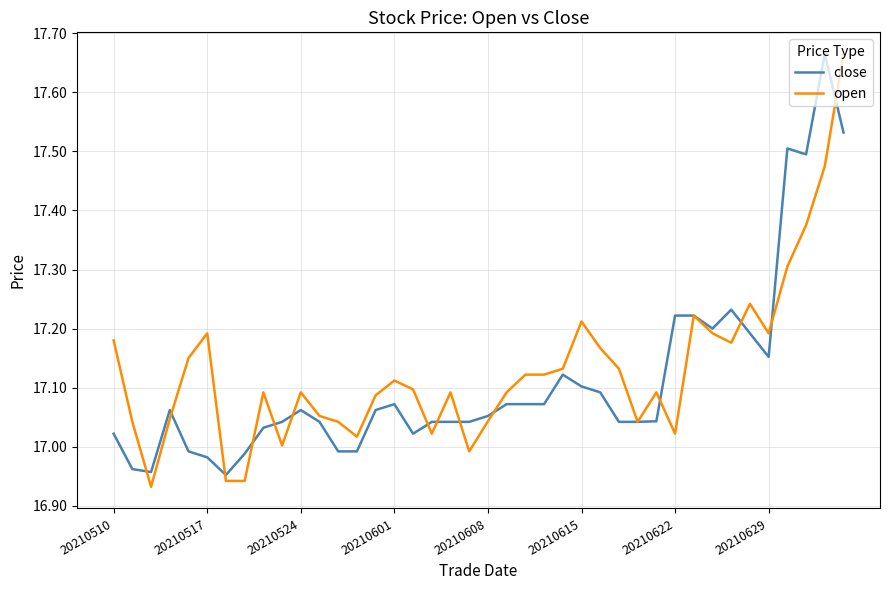

The open series shows 17.2 at 20210517. True or false?

True